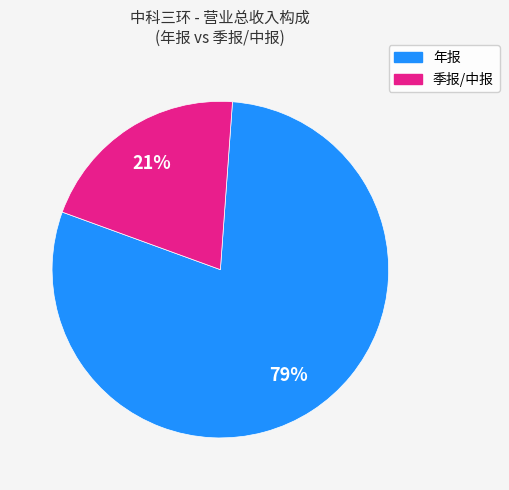

Is there a majority slice in this chart?

Yes